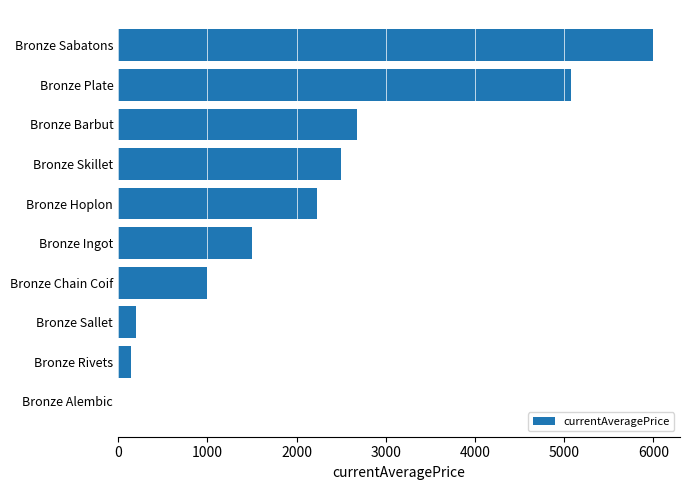

Which has a higher value, Bronze Hoplon or Bronze Sabatons?

Bronze Sabatons